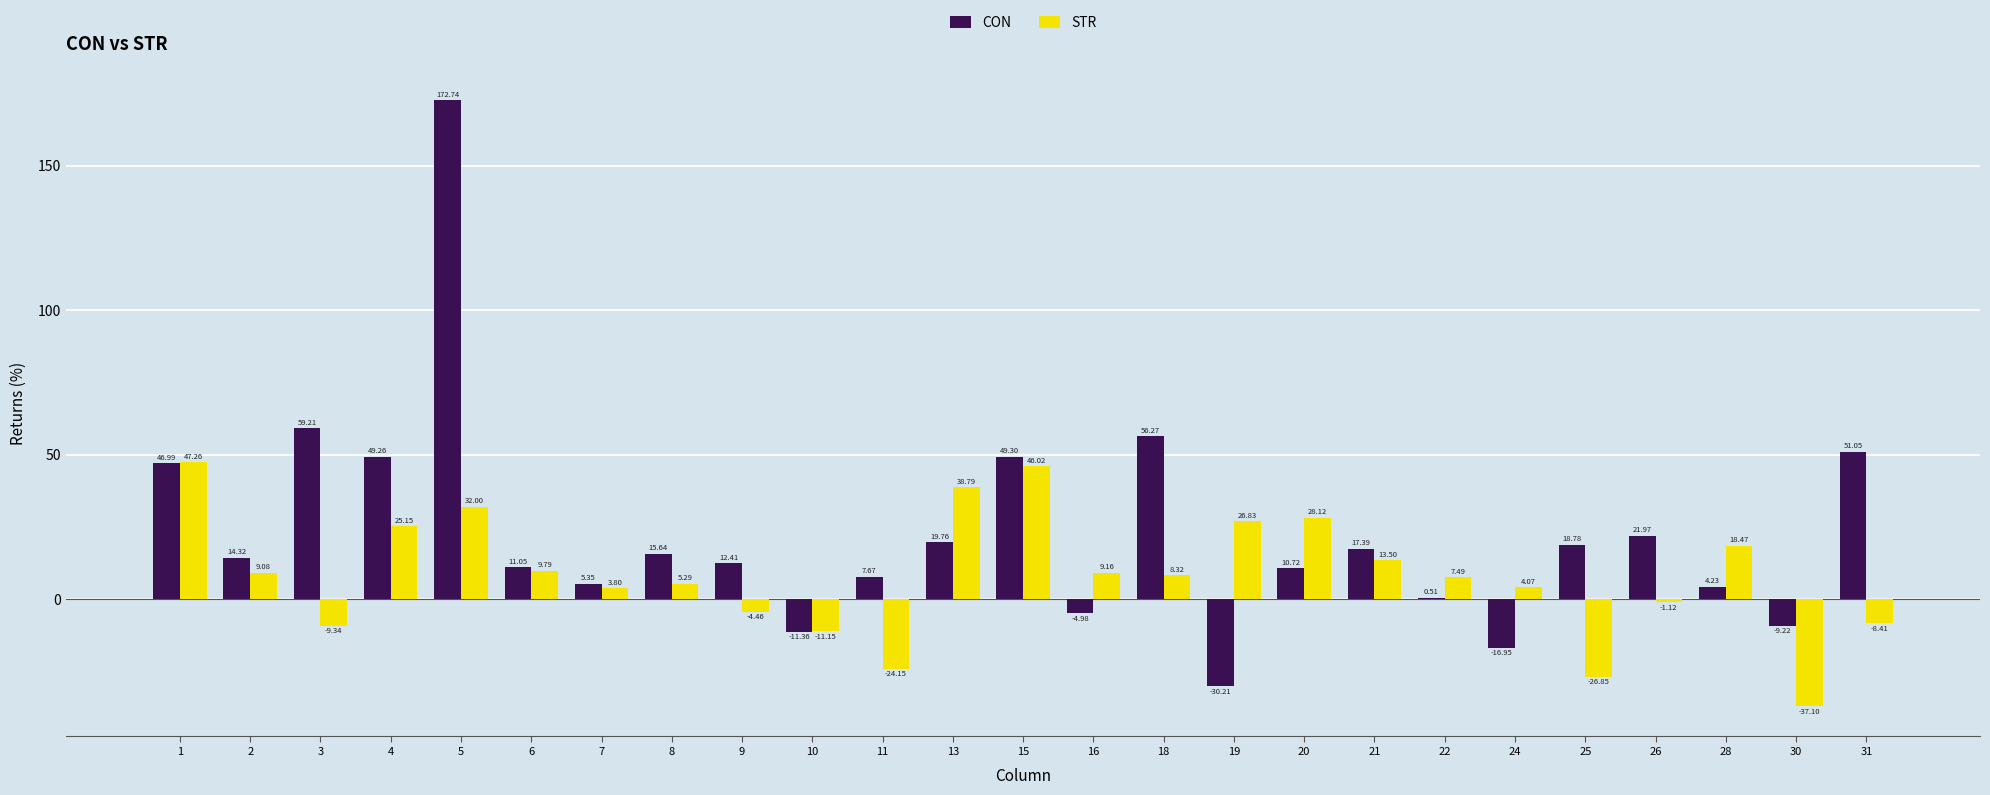

Is it true that STR equals 9.8 at 6?

True